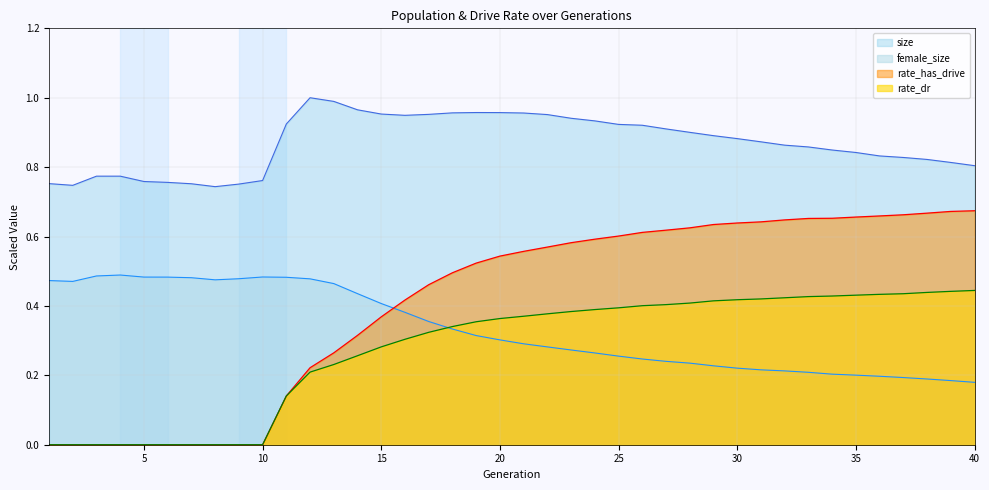

Which category has the lowest value across all series?

1